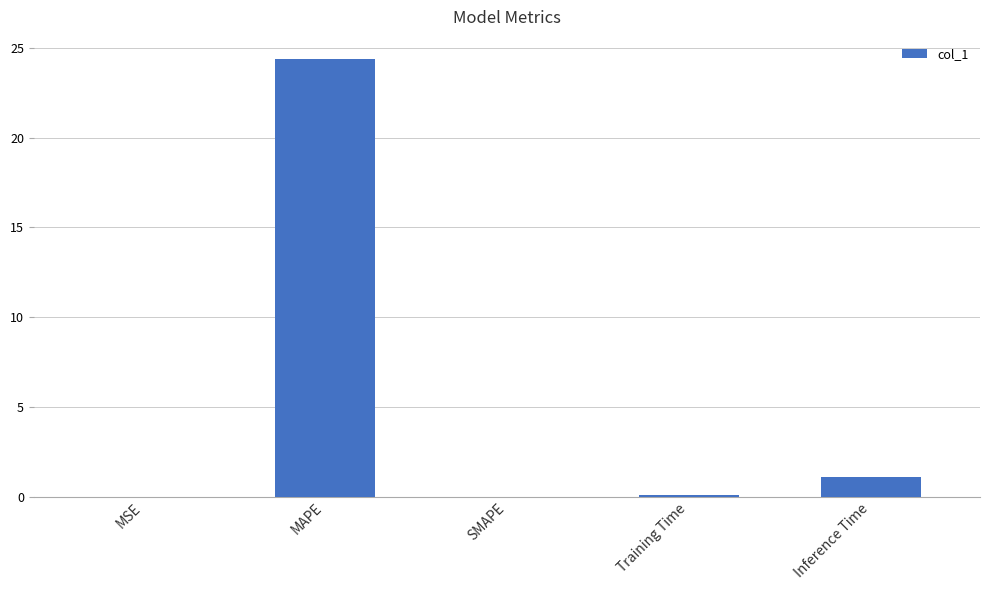

What is the sum of all values?

25.6